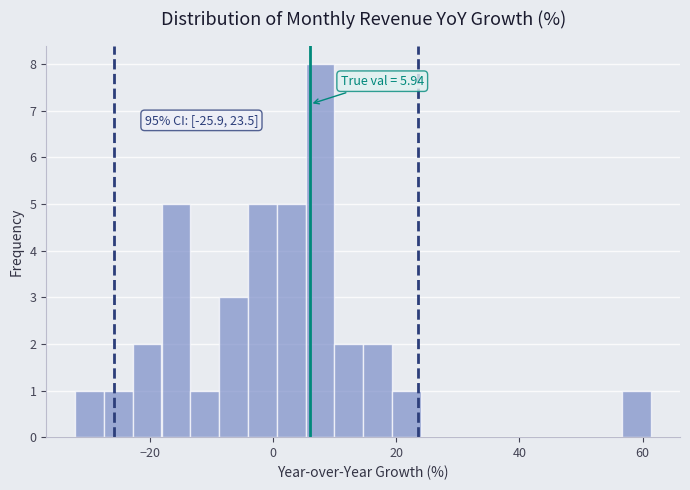

Read against the x-axis, roughly where is the centre of the tallest bar?

8